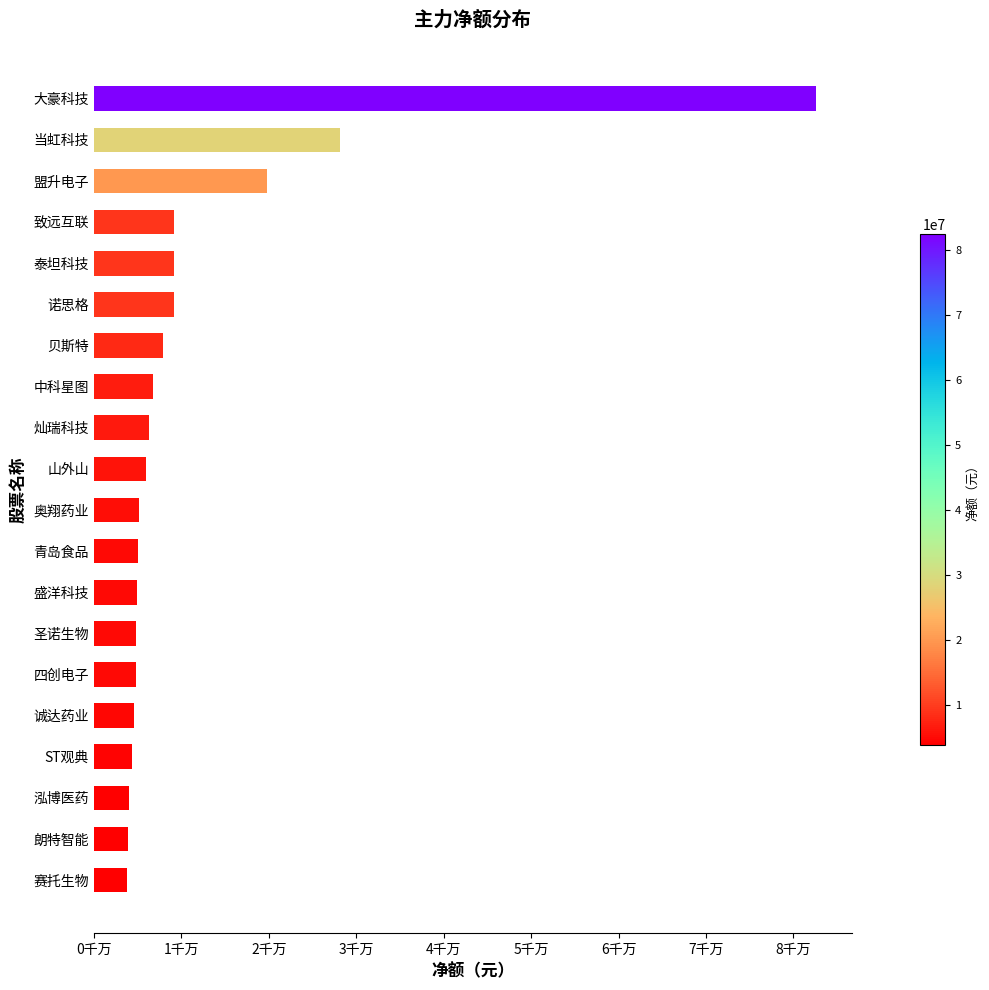

What is the difference between the maximum and second lowest values?

78654107